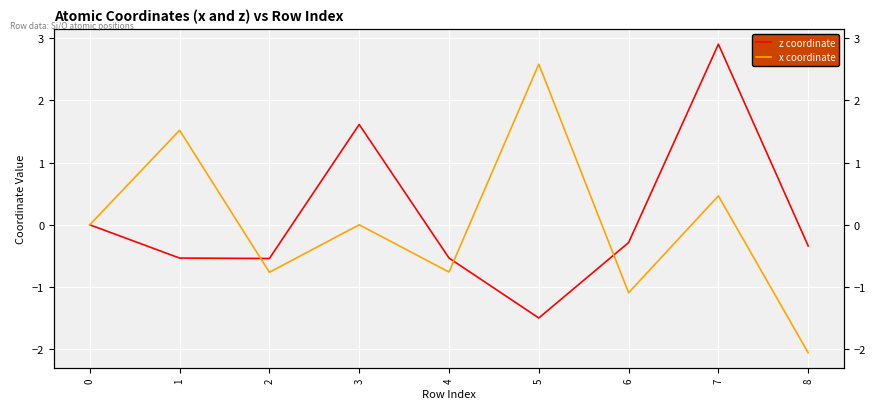

List the labels in order of z coordinate value, largest first.

7, 3, 0, 6, 8, 4, 1, 2, 5